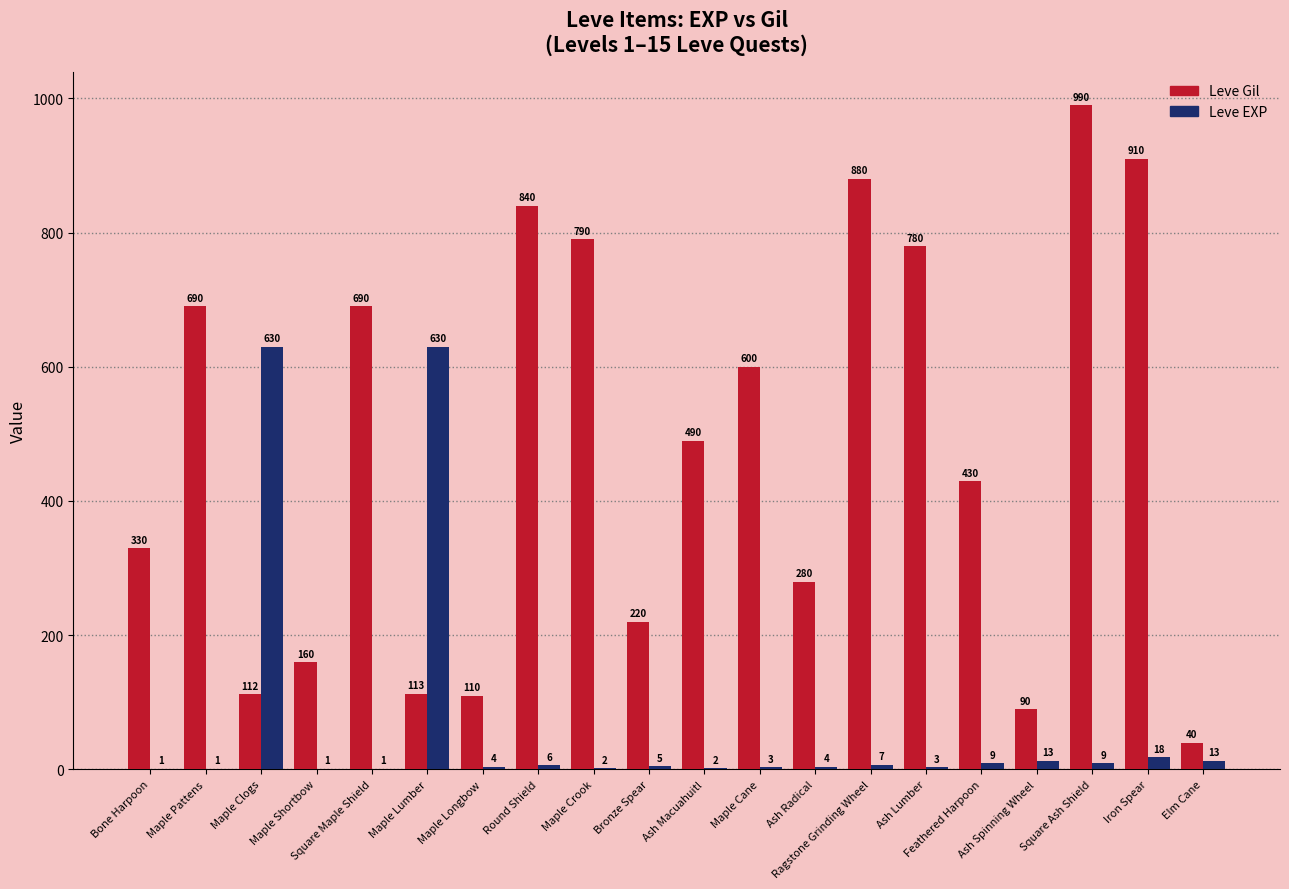

At which category is the sum across all series the highest?

Square Ash Shield